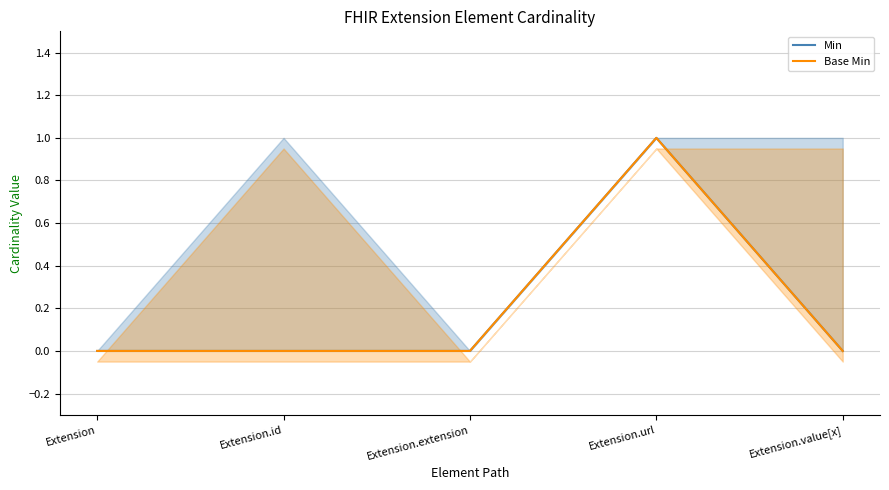

How many values in the Base Min series exceed 0?

1